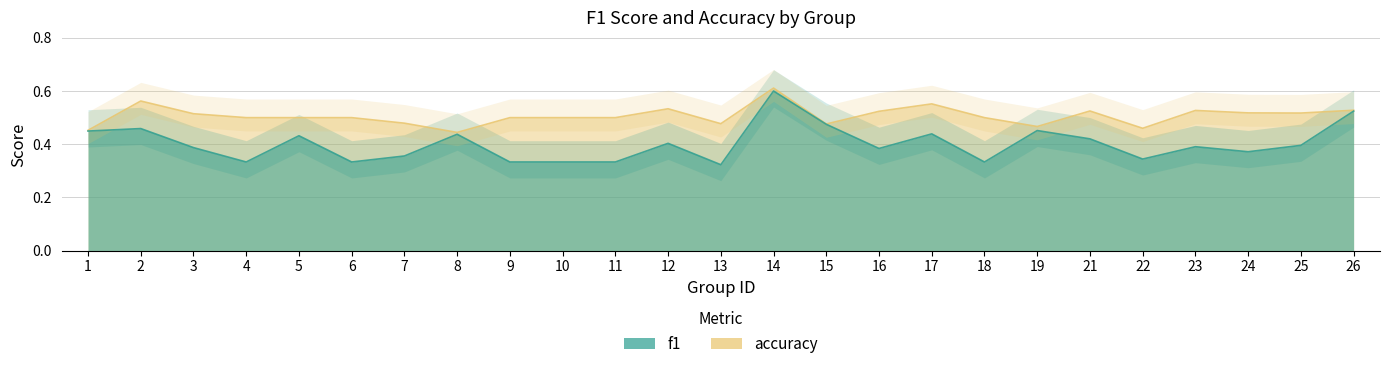

True or false: f1 and accuracy intersect in this chart.

False